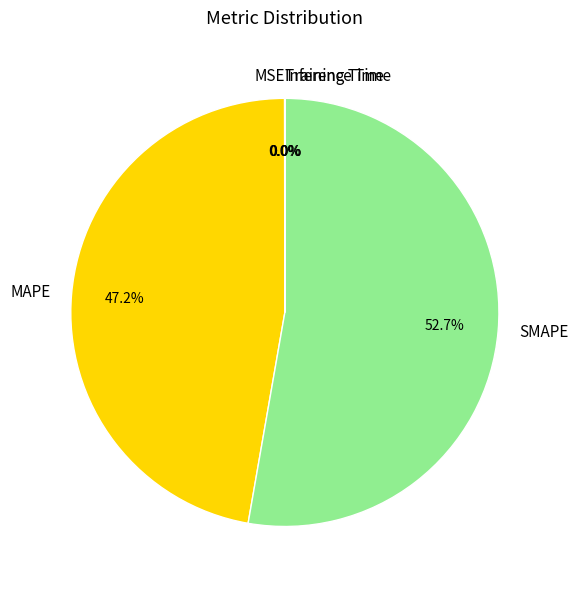

Does MAPE represent more than half of the total?

No